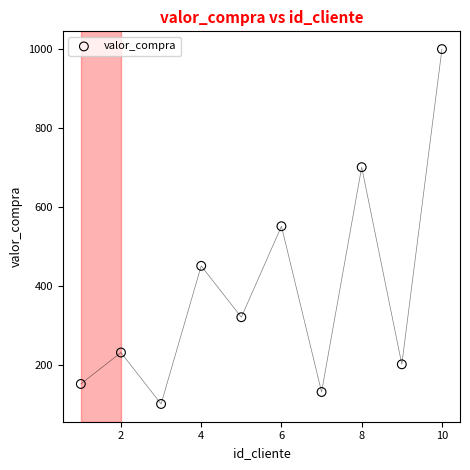

What is the average Y value?

383.4